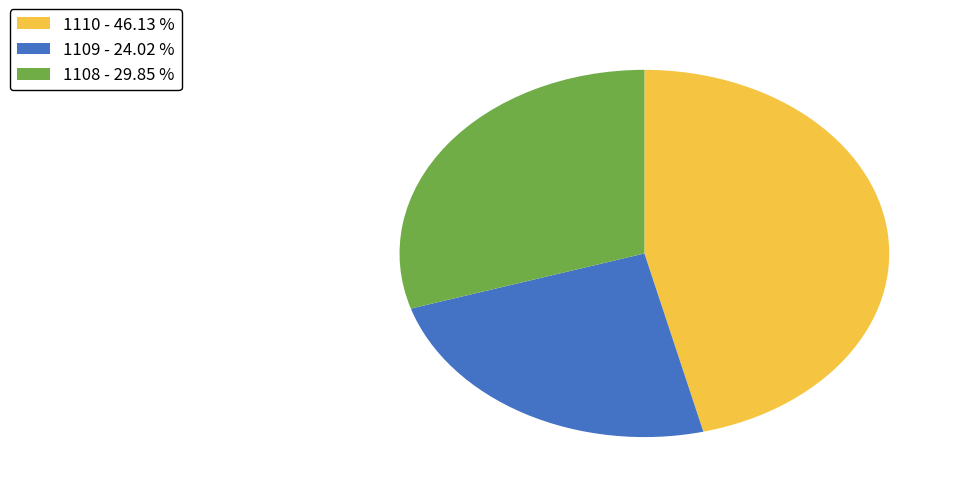

Rank the categories by value from lowest to highest.

1109, 1108, 1110